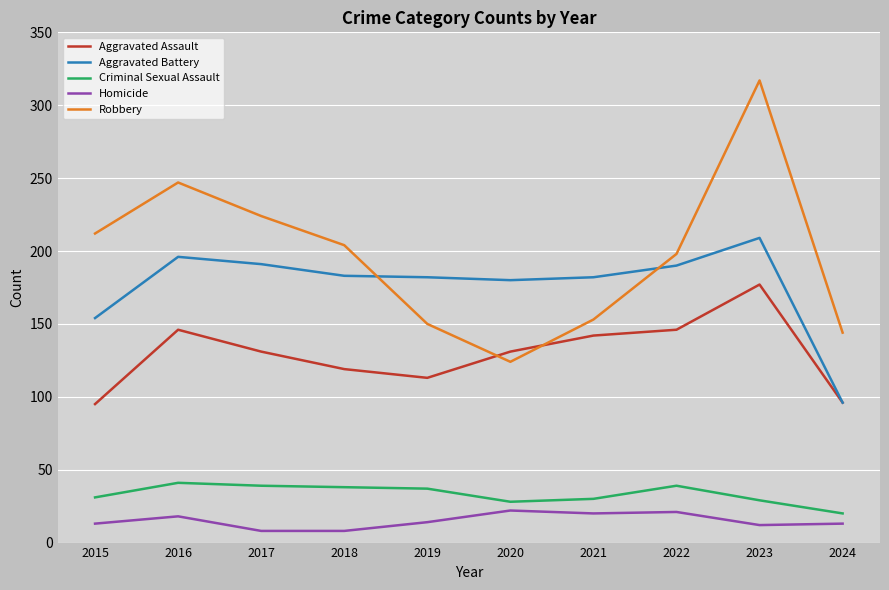

How many distinct data groups are displayed?

5